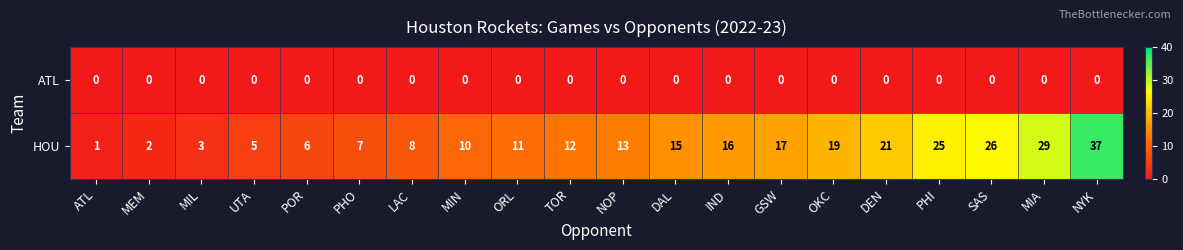

List the series in order of their peak value, lowest first.

ATL, HOU